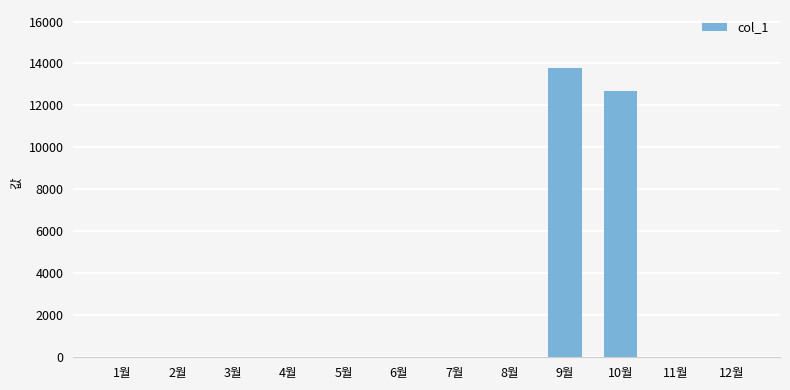

Reading right to left, extract all data points from this chart.

0	0	12680	13790	0	0	0	0	0	0	0	0